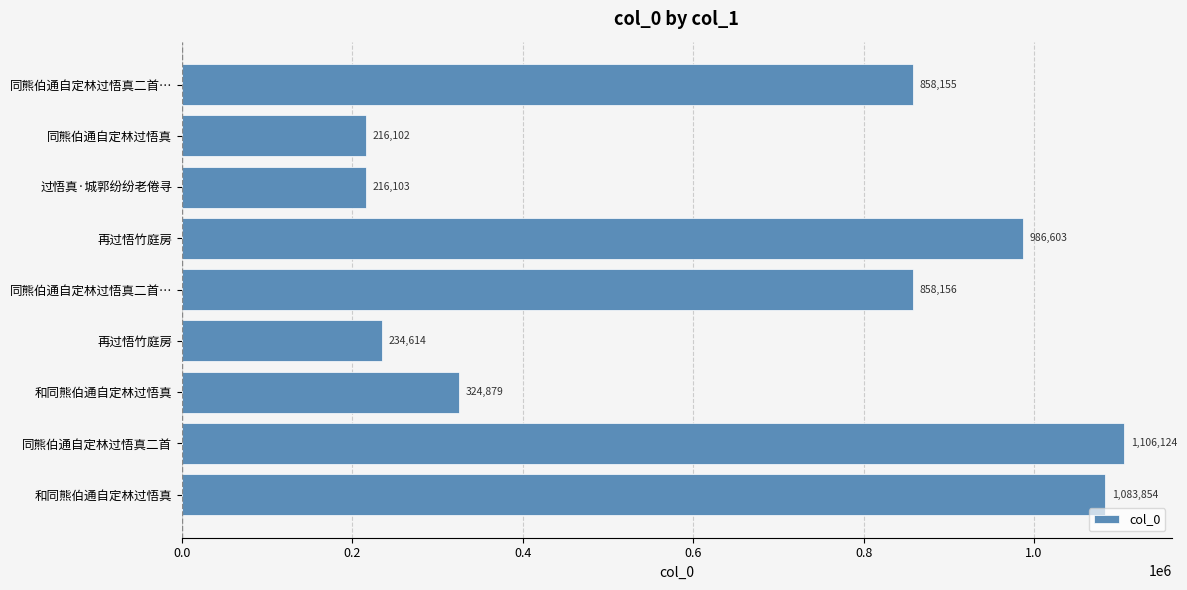

How many data points does each series have?

9